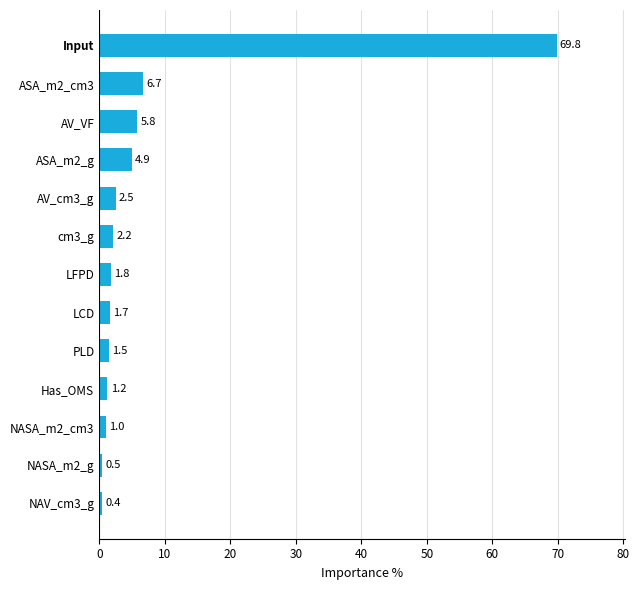

How many distinct data groups are displayed?

1